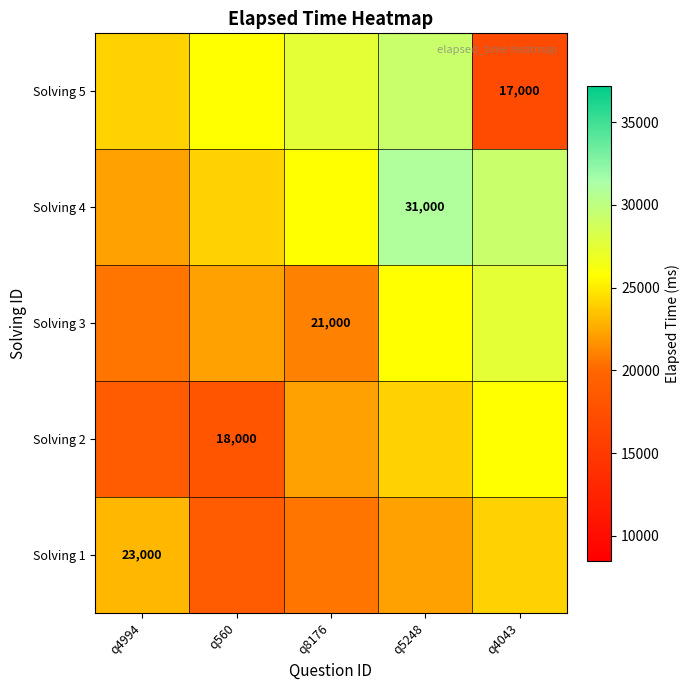

The value of Solving 4 at q5248 is 44918. True or false?

False